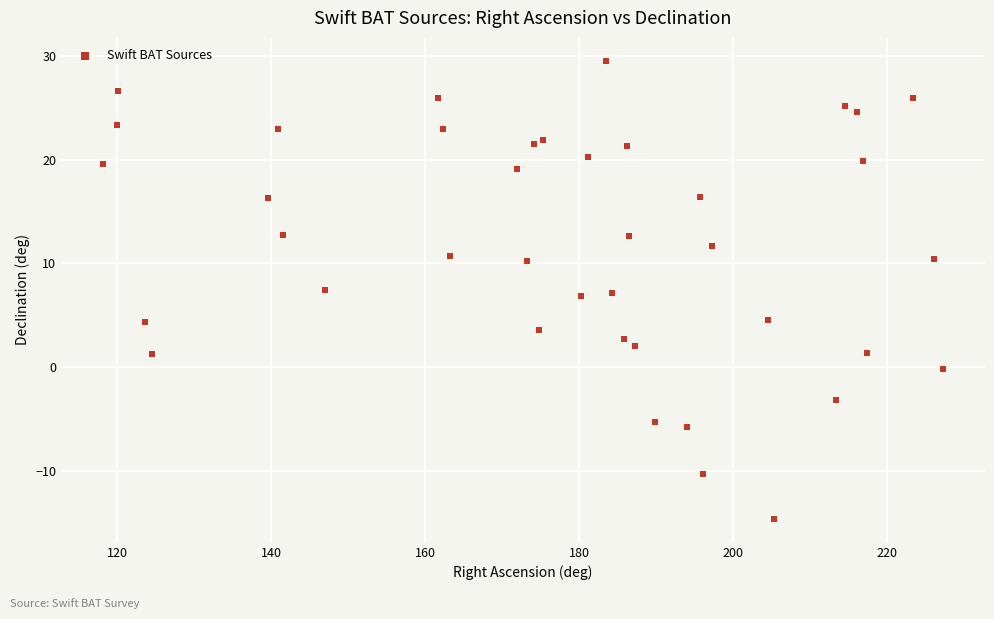

What is the range of X values (max minus min)?

109.1